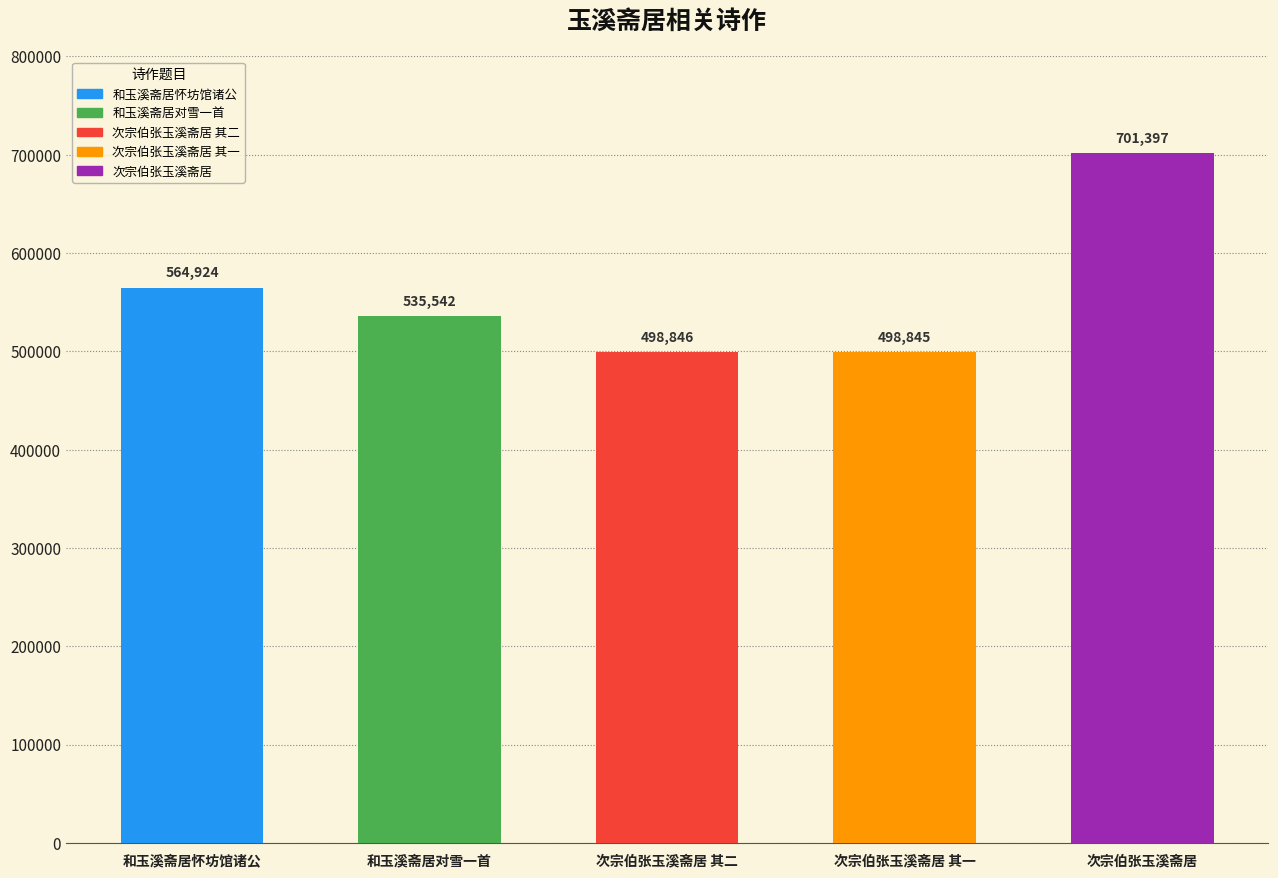

The value at 和玉溪斋居怀坊馆诸公 is 564924. True or false?

True